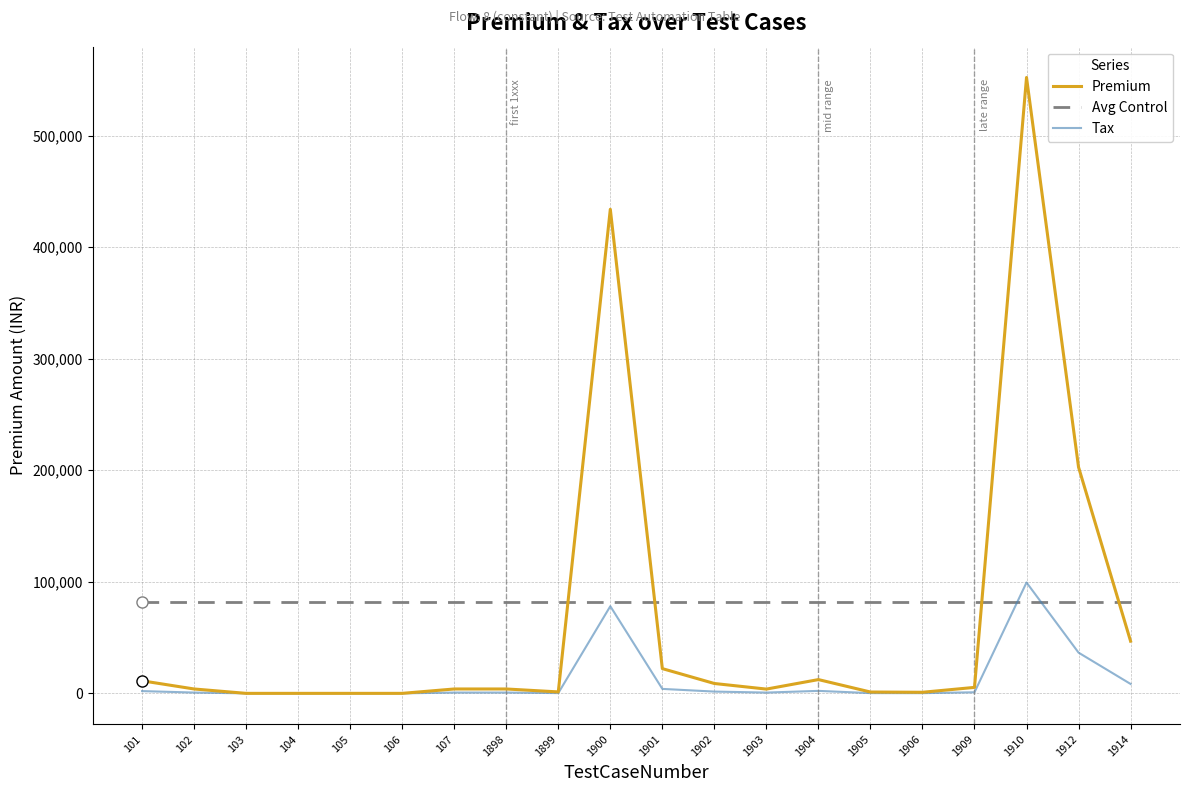

Which series has the largest range (max minus min)?

Premium